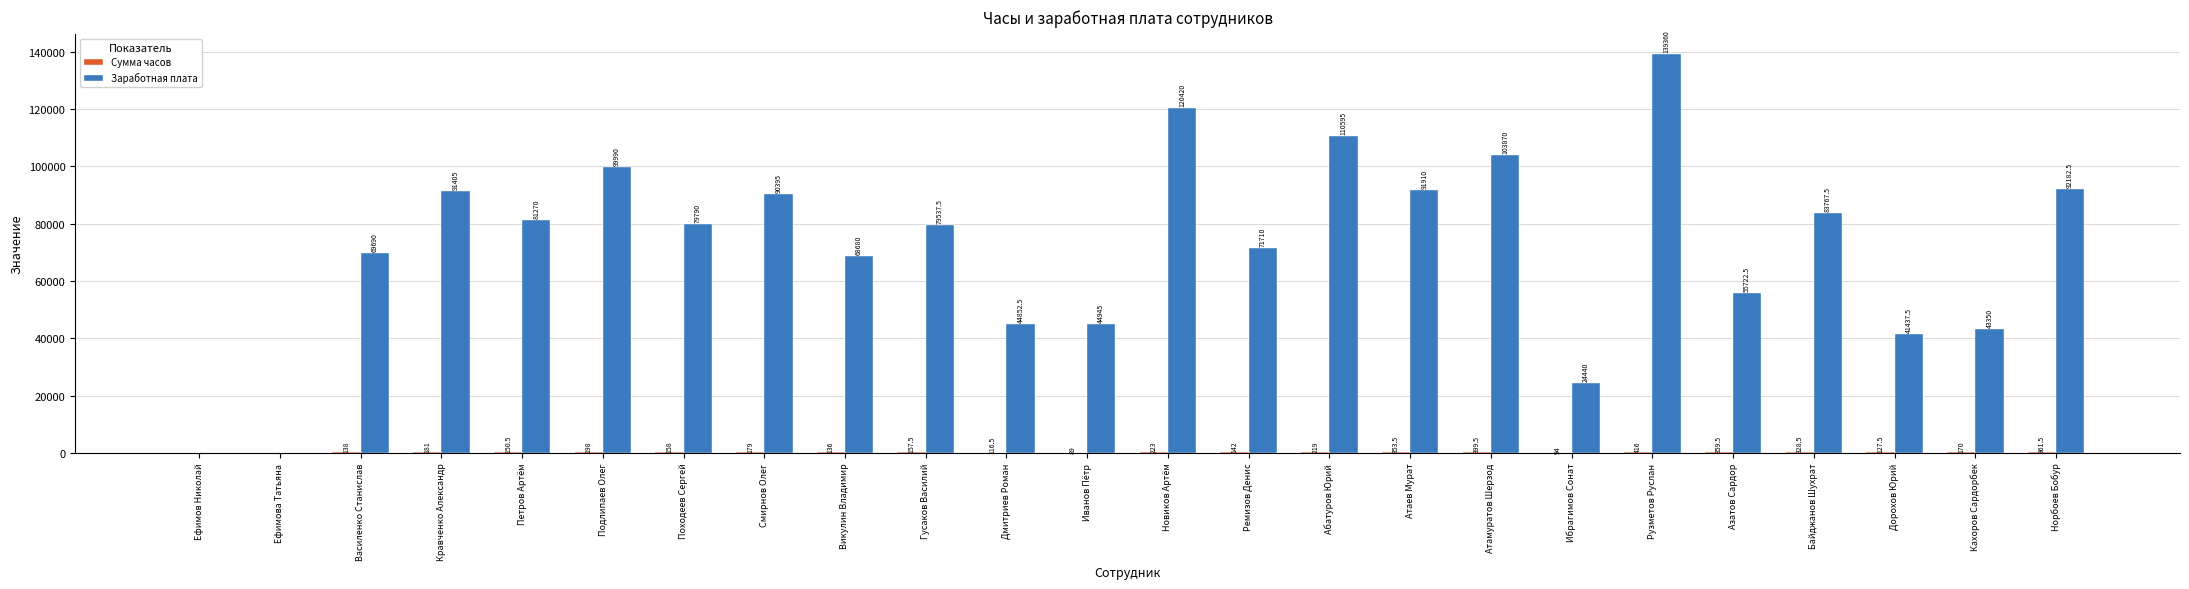

How many groups of bars are there?

24